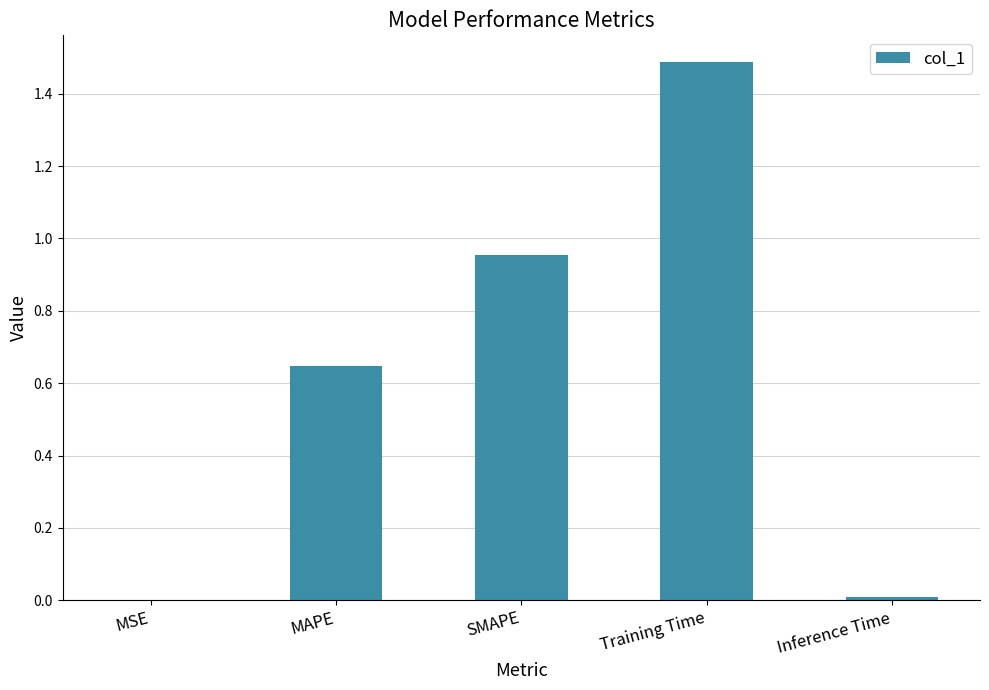

Between MAPE and Training Time, which is larger?

Training Time